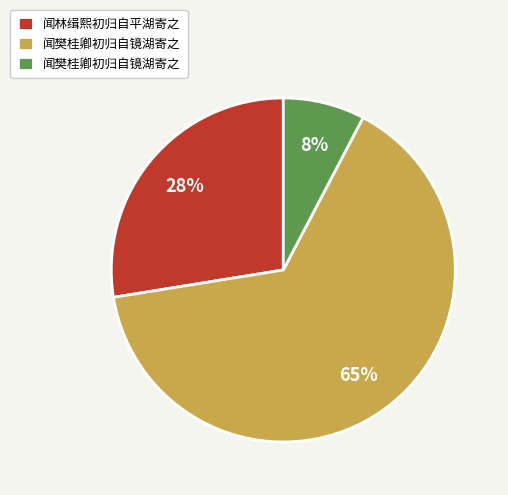

Is there any slice that represents more than half of the pie?

Yes